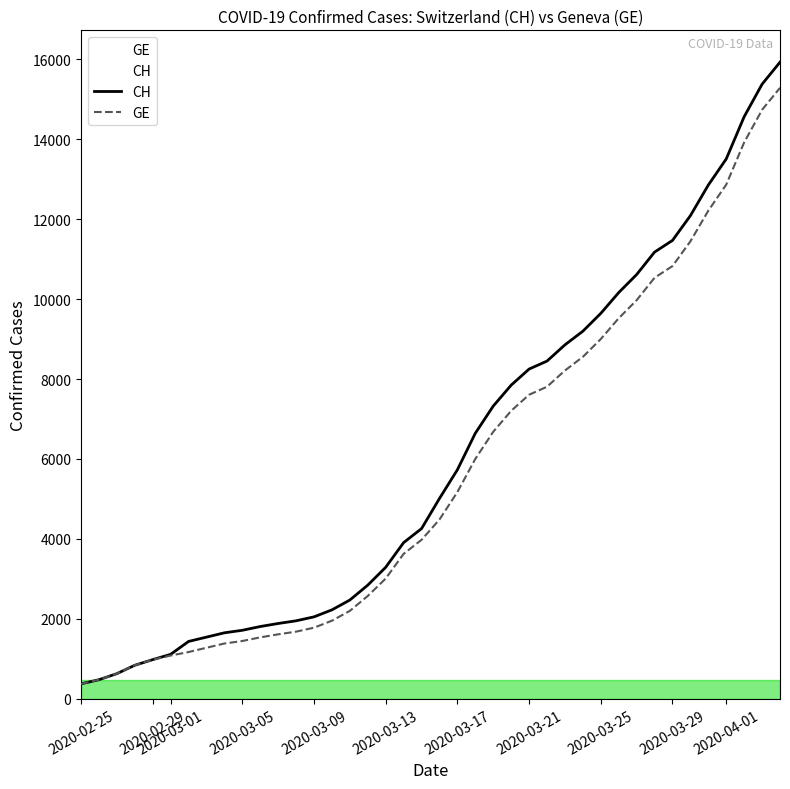

List the series in order of their peak value, highest first.

CH, GE